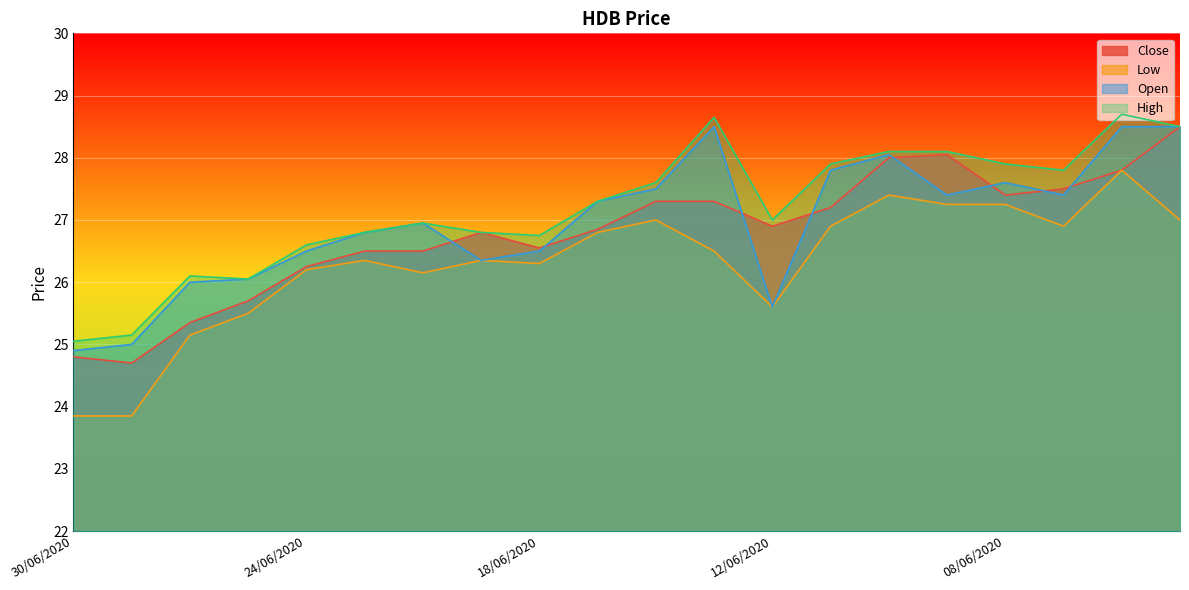

Reading left to right, list all the values displayed in this chart.

Close: 24.8	24.7	25.4	25.7	26.2	26.5	26.5	26.8	26.6	26.9	27.3	27.3	26.9	27.2	28.0	28.1	27.4	27.5	27.8	28.5
Low: 23.9	23.9	25.1	25.5	26.2	26.4	26.1	26.4	26.3	26.8	27.0	26.5	25.6	26.9	27.4	27.2	27.2	26.9	27.8	27.0
Open: 24.9	25.0	26.0	26.1	26.5	26.8	26.9	26.4	26.5	27.3	27.5	28.5	25.6	27.8	28.1	27.4	27.6	27.4	28.5	28.5
High: 25.1	25.1	26.1	26.1	26.6	26.8	26.9	26.8	26.8	27.3	27.6	28.6	27.0	27.9	28.1	28.1	27.9	27.8	28.7	28.5